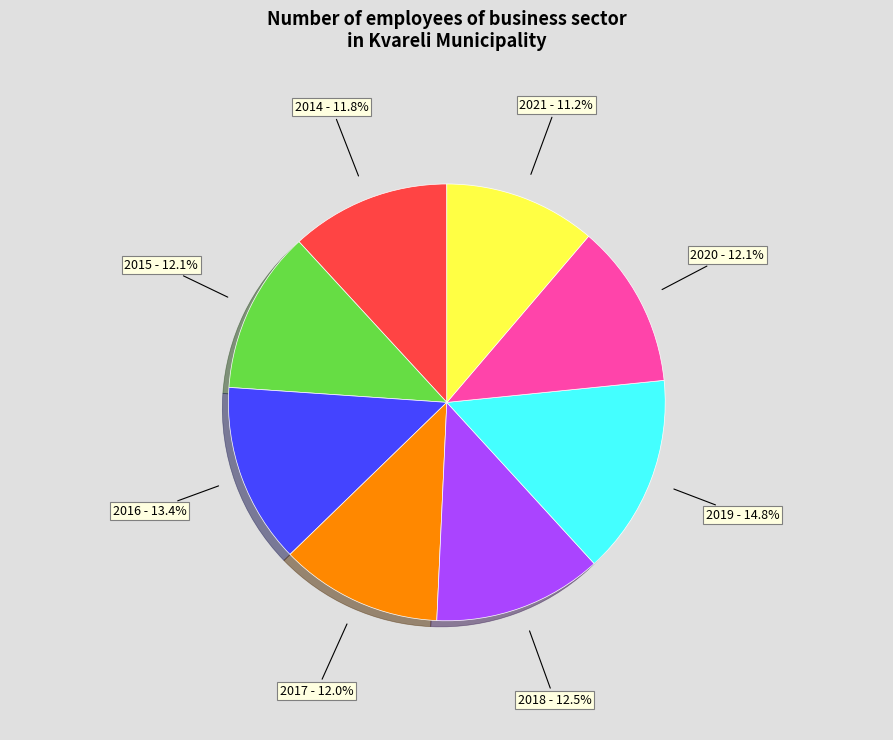

What is the largest slice in the pie chart?

2019